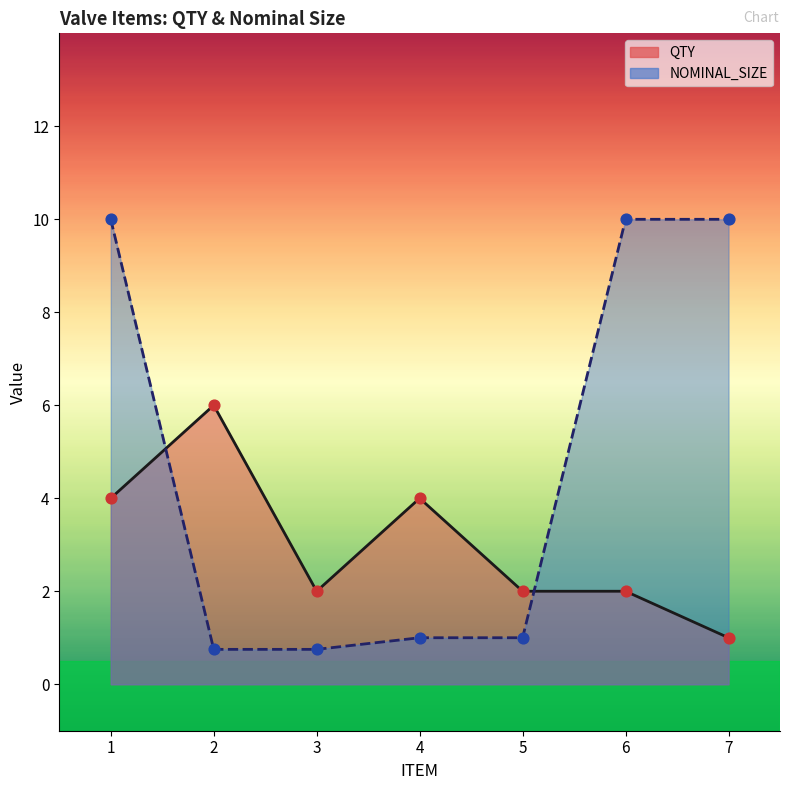

Which series reaches the maximum Y coordinate?

NOMINAL_SIZE